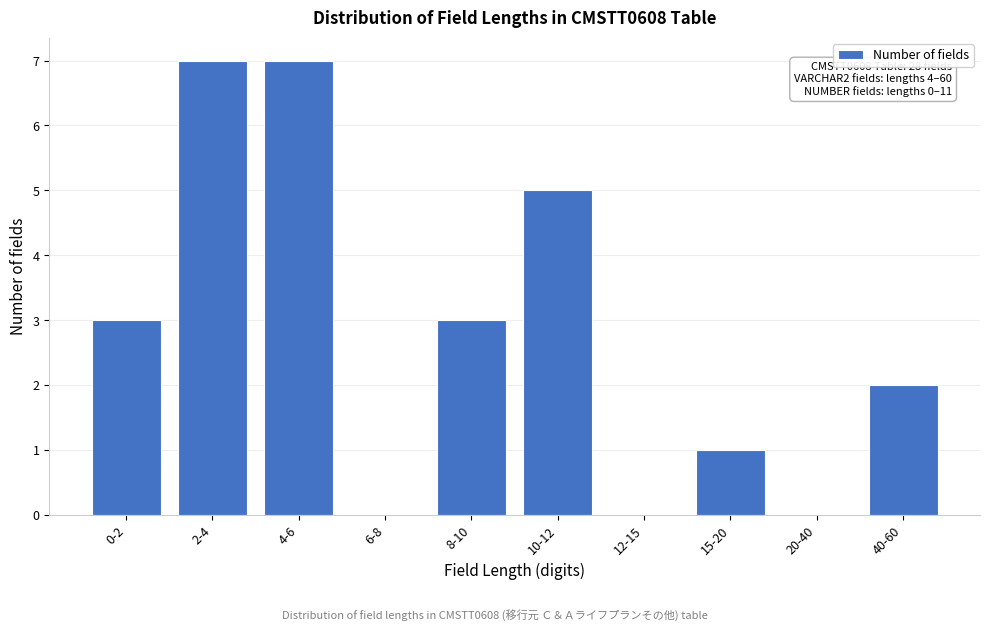

Reading left to right, what are all the values shown in this chart?

0-2=3	2-4=7	4-6=7	6-8=0	8-10=3	10-12=5	12-15=0	15-20=1	20-40=0	40-60=2